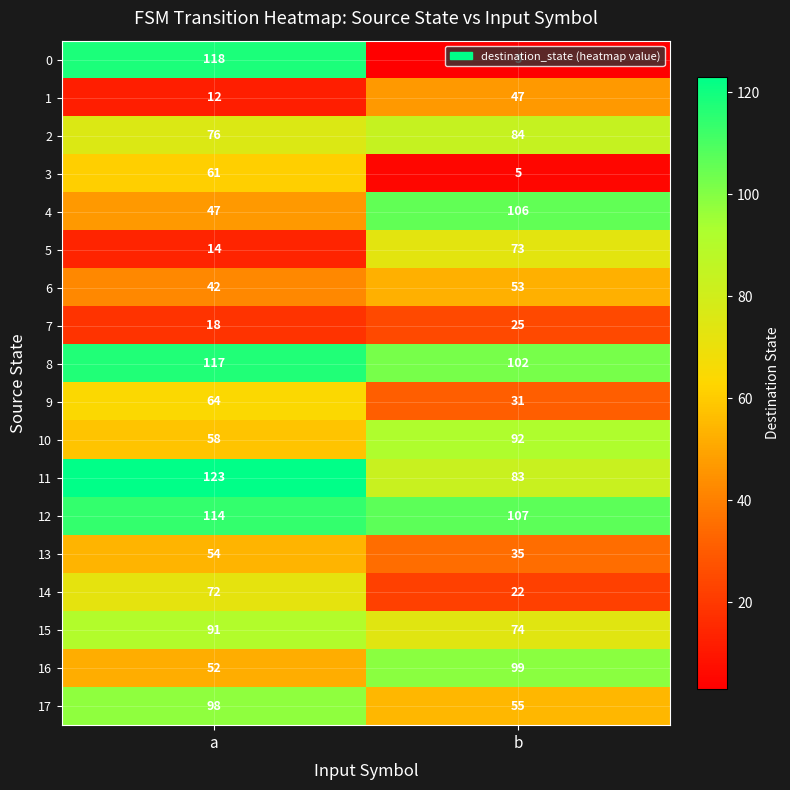

How many data points does each series have?

2